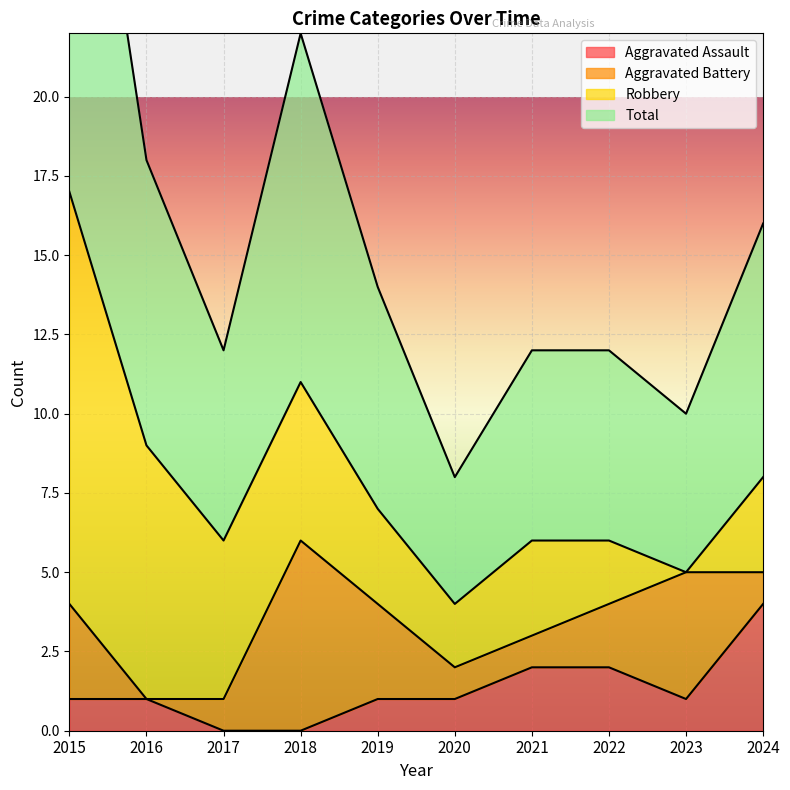

What is the value of the Aggravated Assault point at the 7th from the left?

2